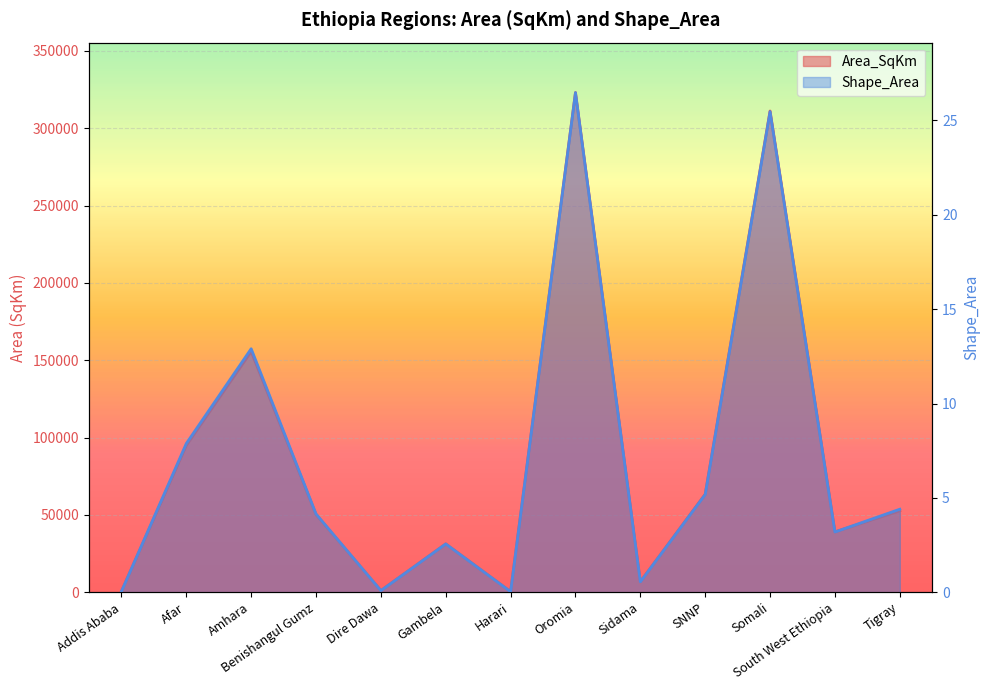

Read the Shape_Area value at Sidama.

0.6